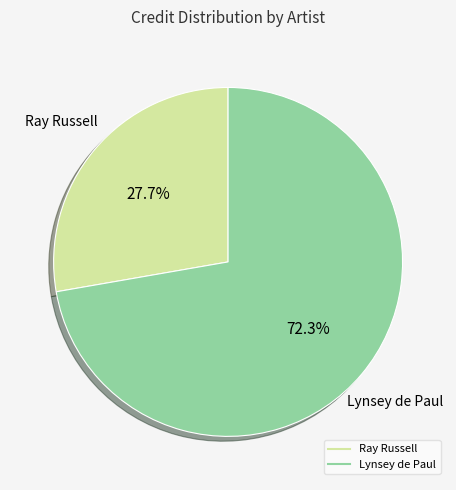

Is there any slice that represents more than half of the pie?

Yes